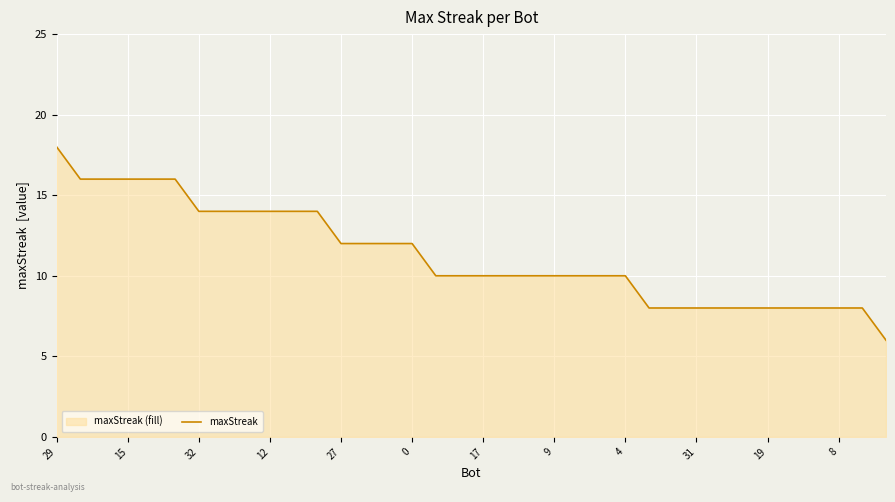

What is the difference between the maximum and minimum values?

12